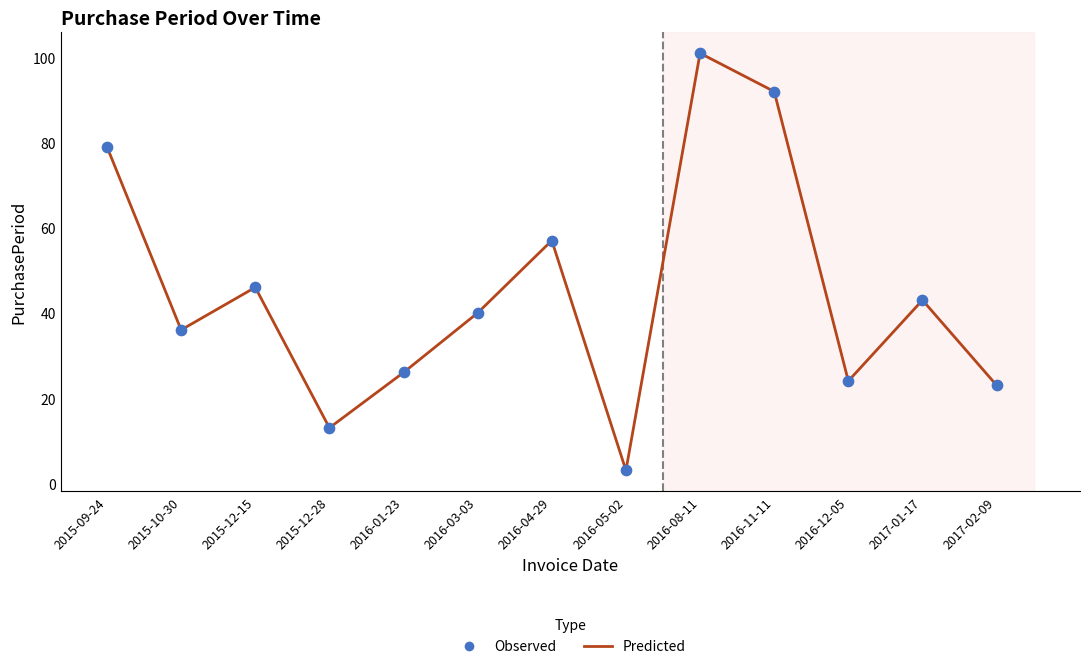

What is the minimum value shown in the chart?

3